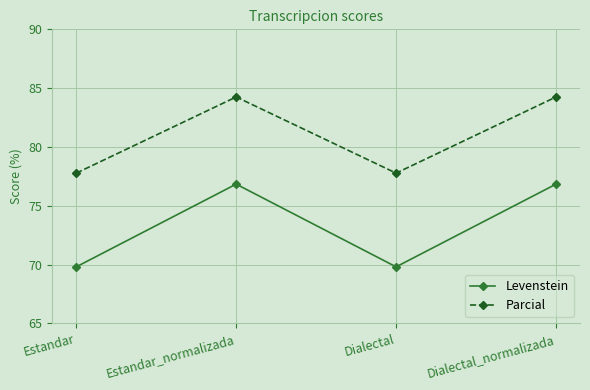

What is the value of the Parcial point at the 1st from the left?

77.8